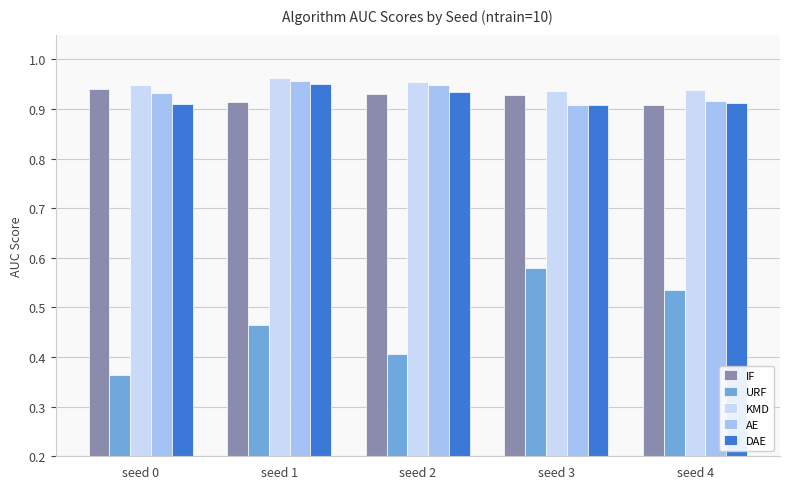

Is it true that IF equals 0.3 at seed 3?

False